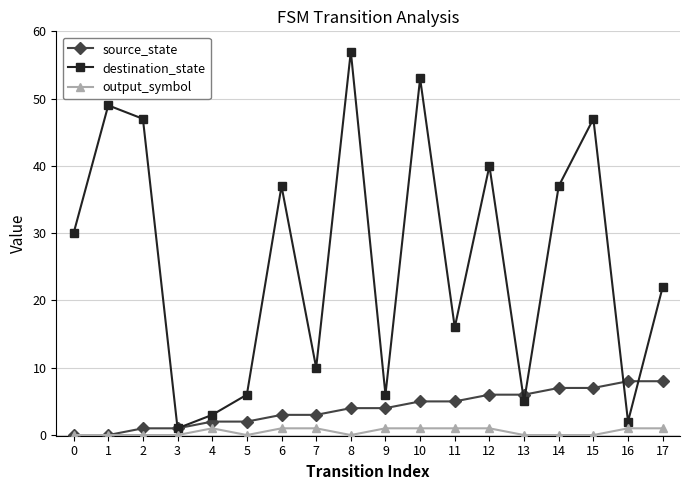

Is the value of output_symbol at 13 greater than the value of destination_state at 1?

No